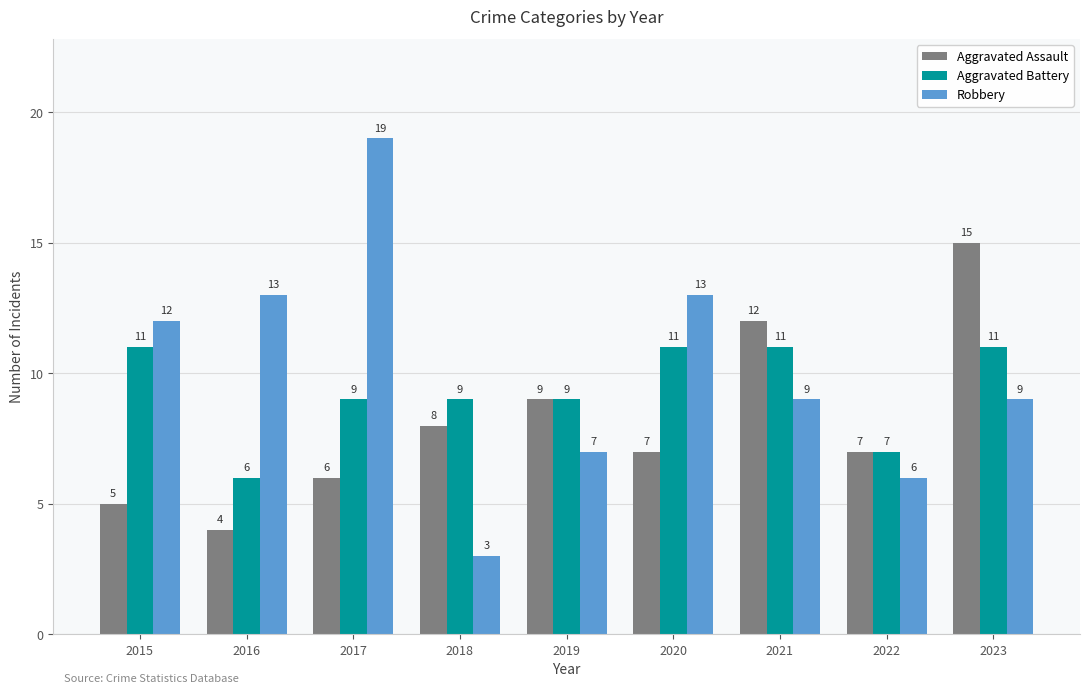

What is the spread (max minus min) of values at 2023?

6